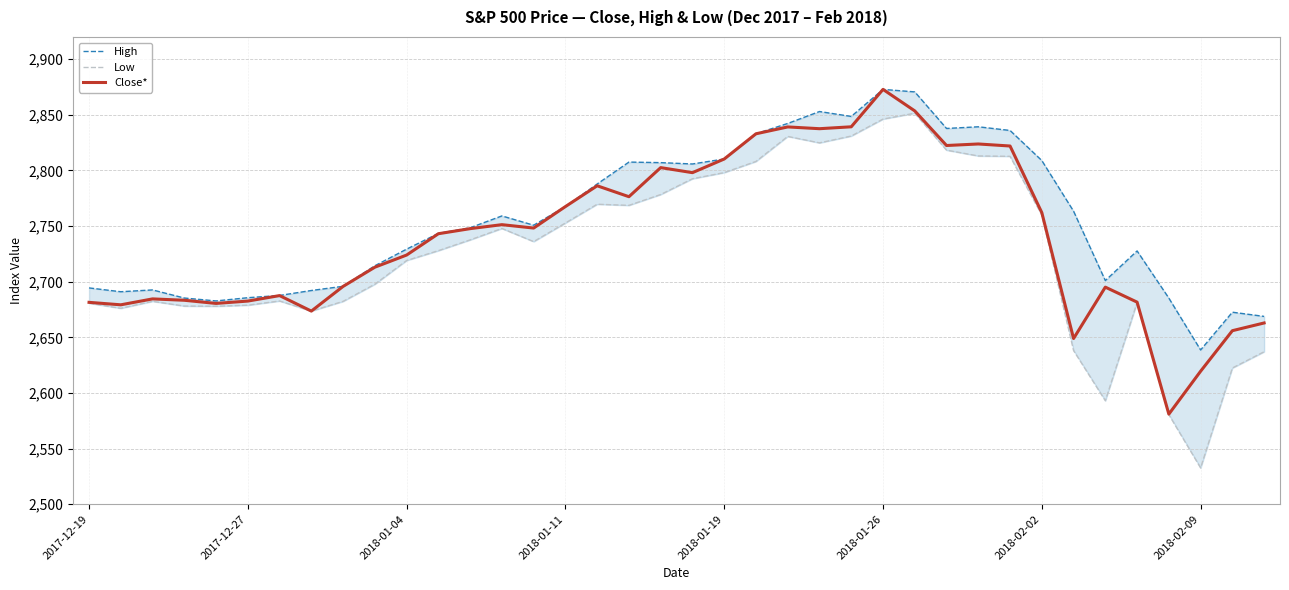

Which series changed the most between 2018-01-26 and 22?

High